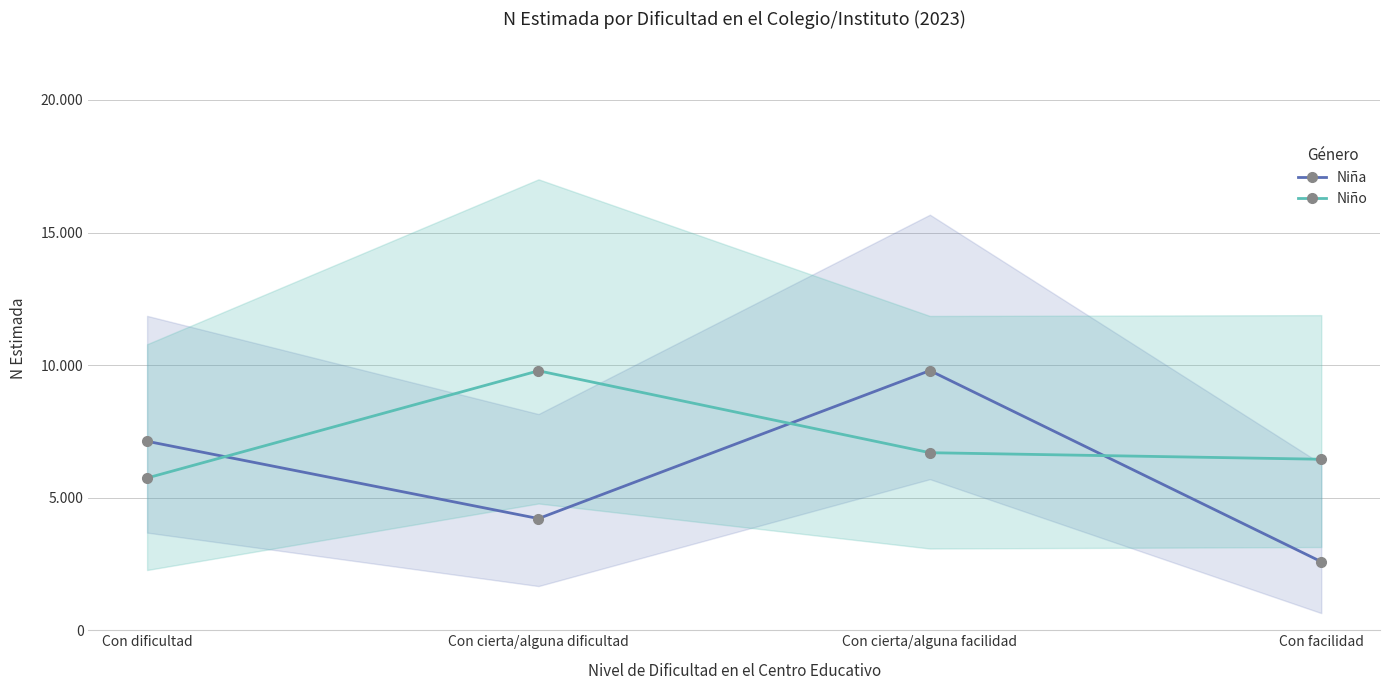

Reading left to right, what are all the values shown in this chart?

Niña: Con dificultad=7127	Con cierta/alguna dificultad=4212	Con cierta/alguna facilidad=9793	Con facilidad=2584
Niño: Con dificultad=5742	Con cierta/alguna dificultad=9785	Con cierta/alguna facilidad=6696	Con facilidad=6449